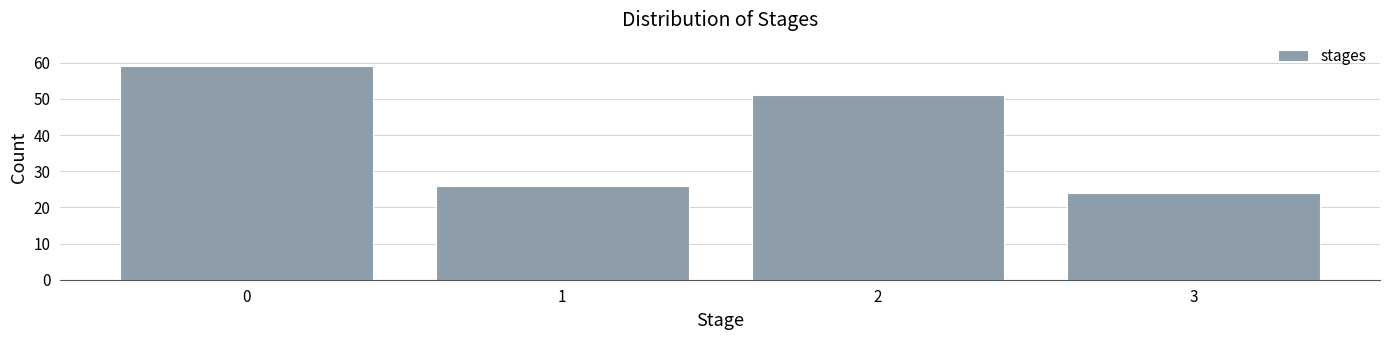

Over which range of the x-axis is the bar tallest?

-0.5 to 0.5